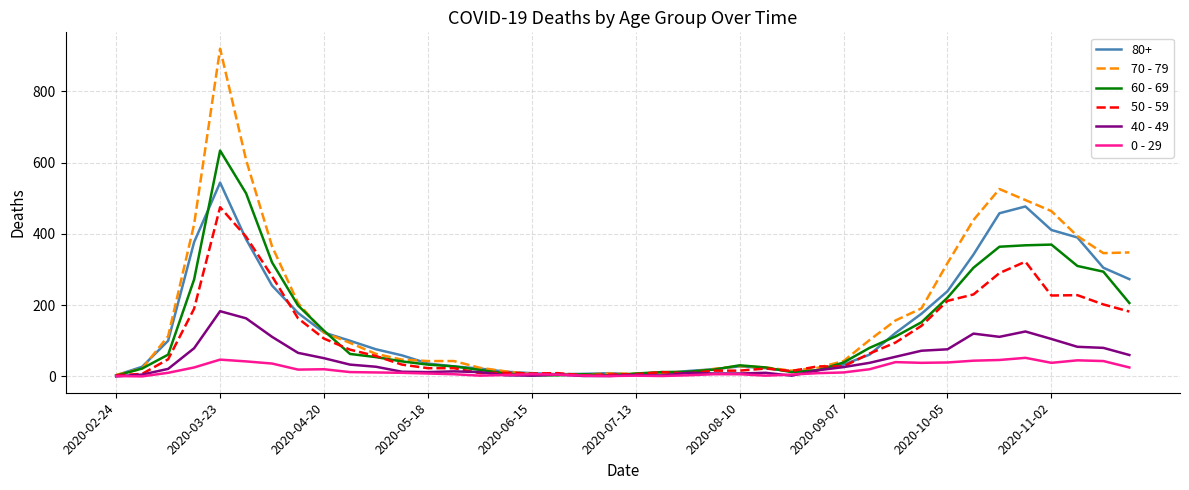

Which series has the widest spread of values?

70 - 79